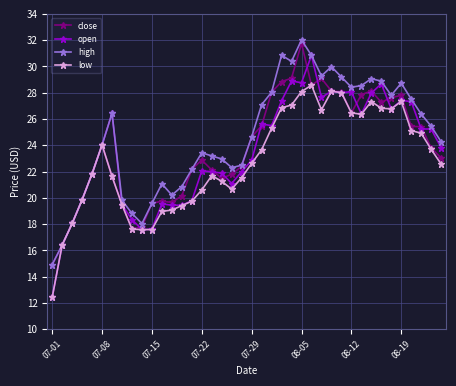

What is the greatest value displayed?

32.0